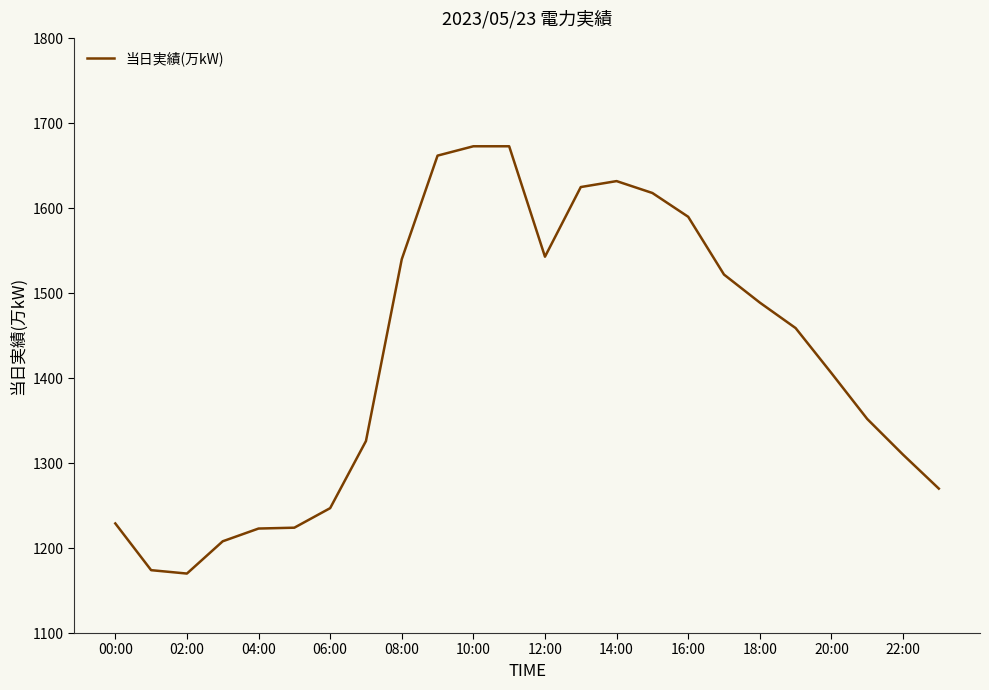

What is the greatest value displayed?

1673